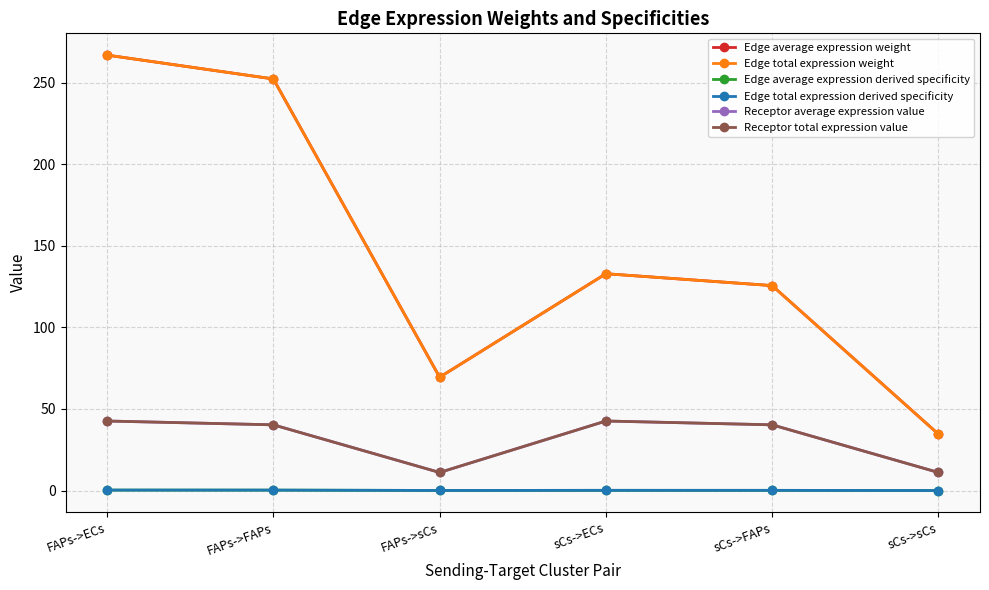

Which series has the largest total across all categories?

Edge average expression weight